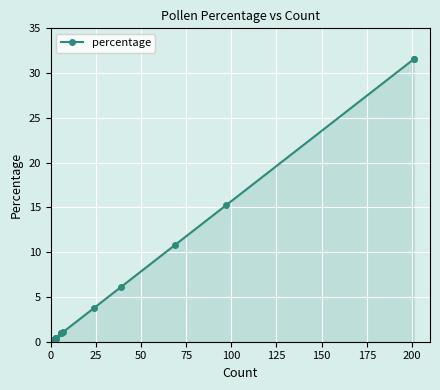

What is the greatest value displayed?

31.6